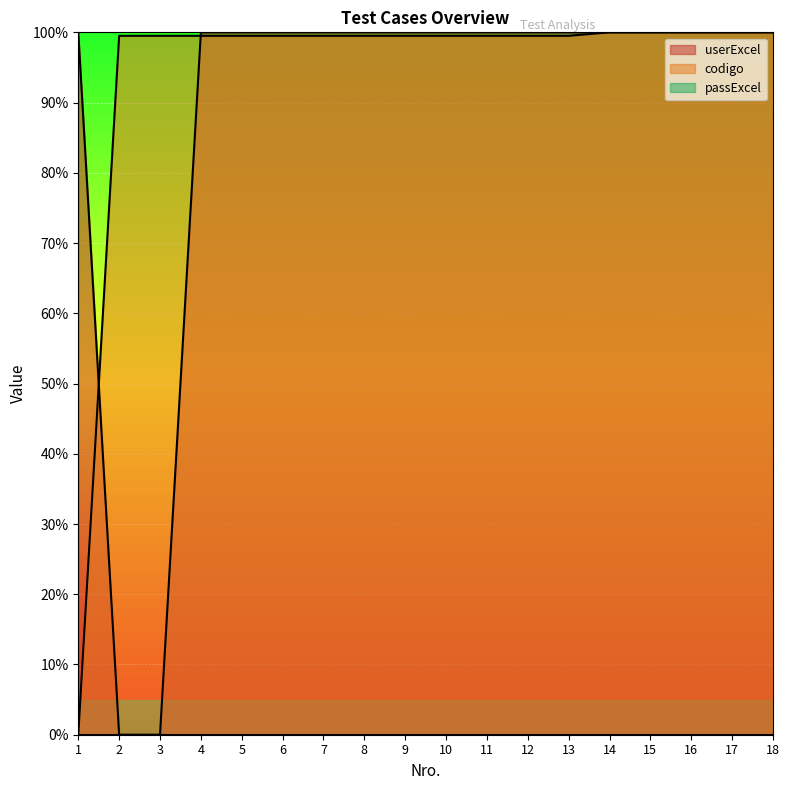

Rank the series at 3 from highest to lowest value.

codigo, userExcel